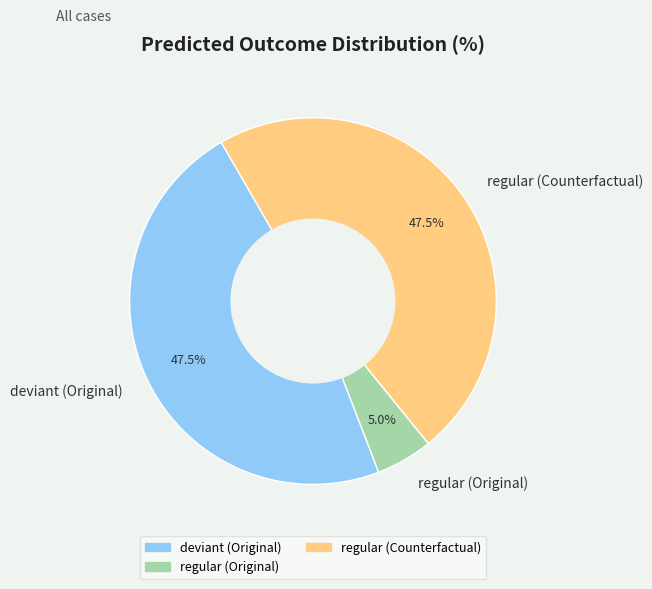

Which slice is the smallest?

regular (Original)